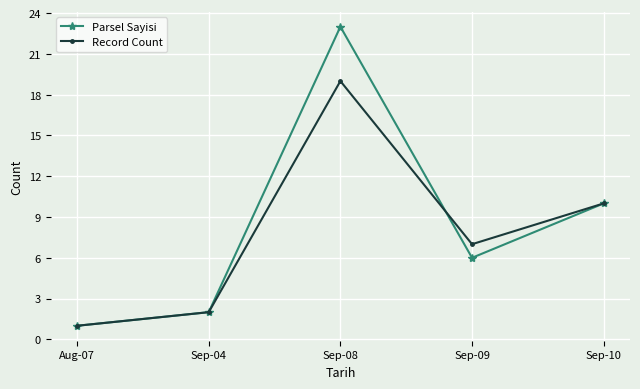

What is the highest value of the Parsel Sayisi series?

23